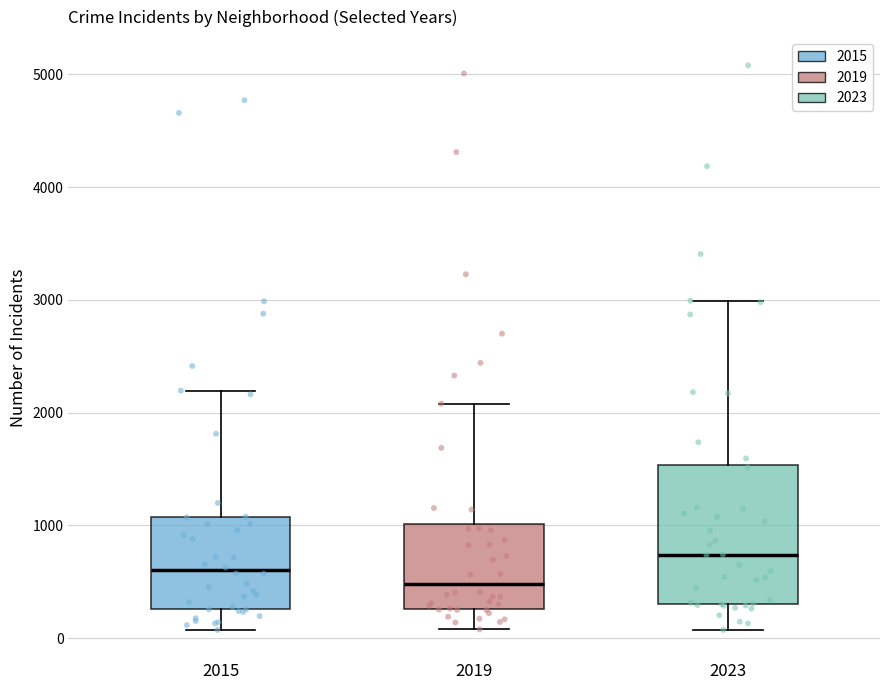

Which box's median line is the highest?

2023